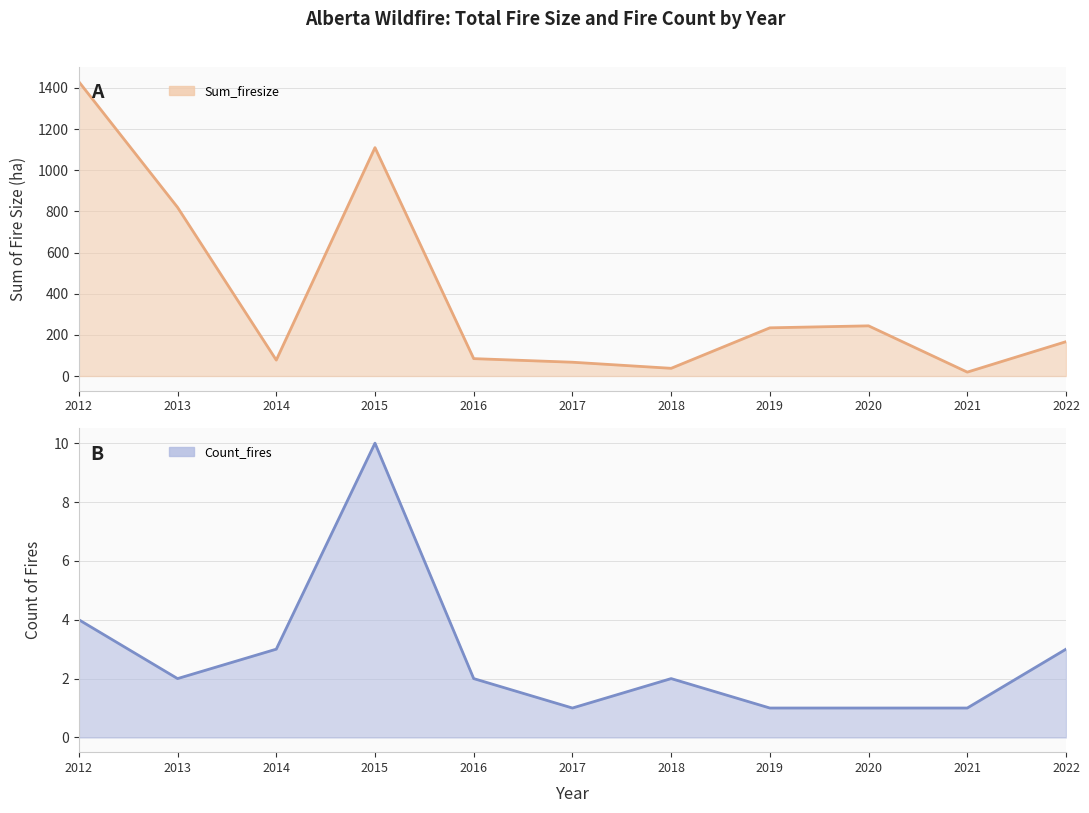

Reading right to left, list all the values displayed in this chart.

Sum_firesize: 2022=166.9	2021=18.9	2020=243.8	2019=234.2	2018=37.4	2017=67.0	2016=84.5	2015=1110.0	2014=77.4	2013=819.8	2012=1430.4
Count_fires: 2022=3.0	2021=1.0	2020=1.0	2019=1.0	2018=2.0	2017=1.0	2016=2.0	2015=10.0	2014=3.0	2013=2.0	2012=4.0